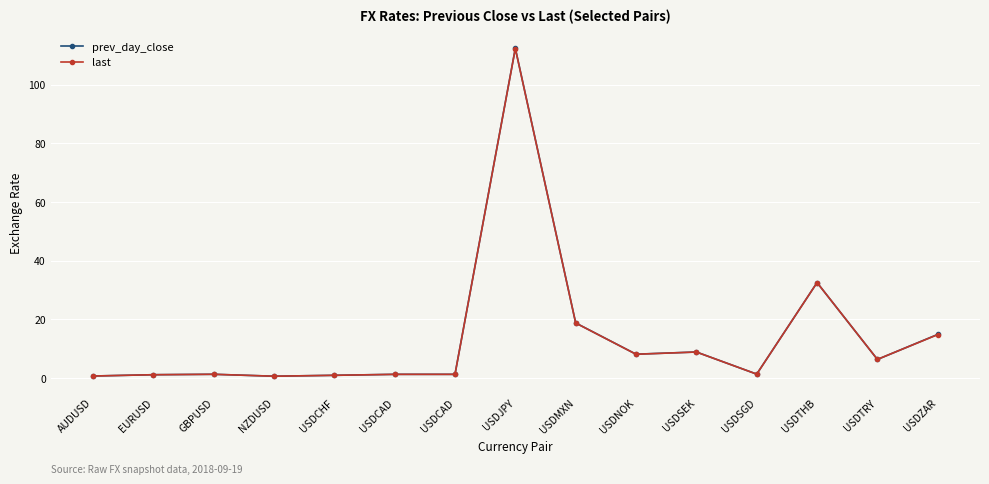

In last, how many points are higher than both neighbors (excluding endpoints)?

4